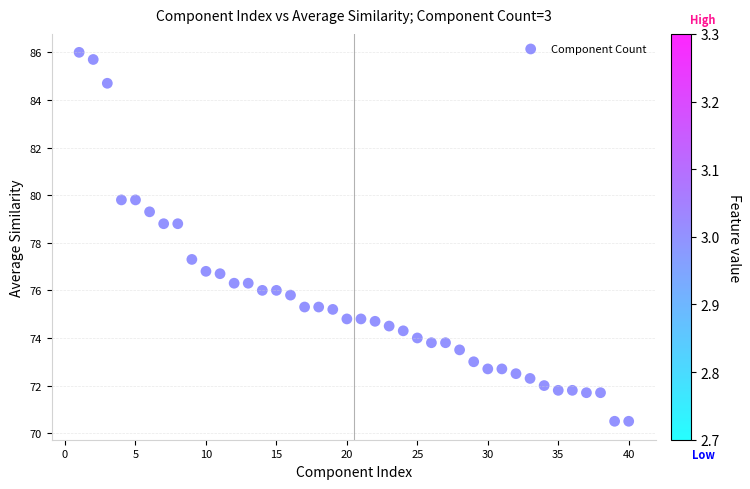

What is the range of Y values (max minus min)?

15.5